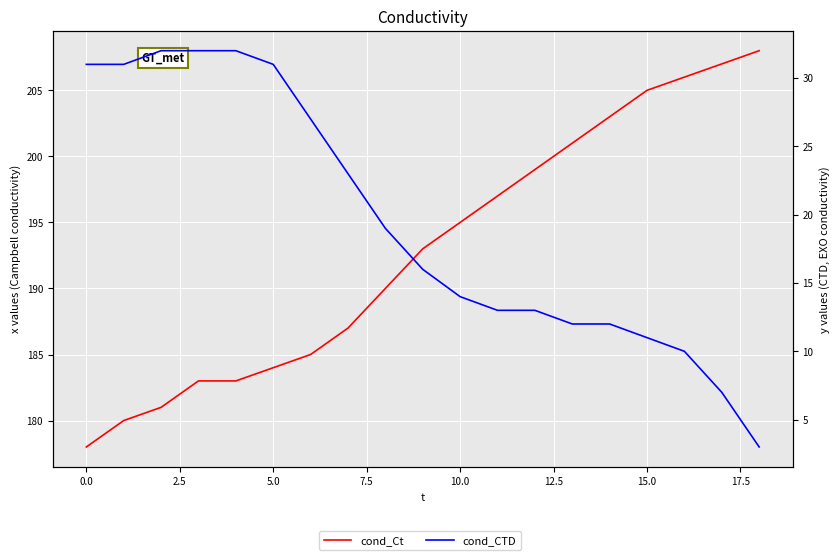

True or false: cond_CTD has more than 1 points higher than both neighbors.

False